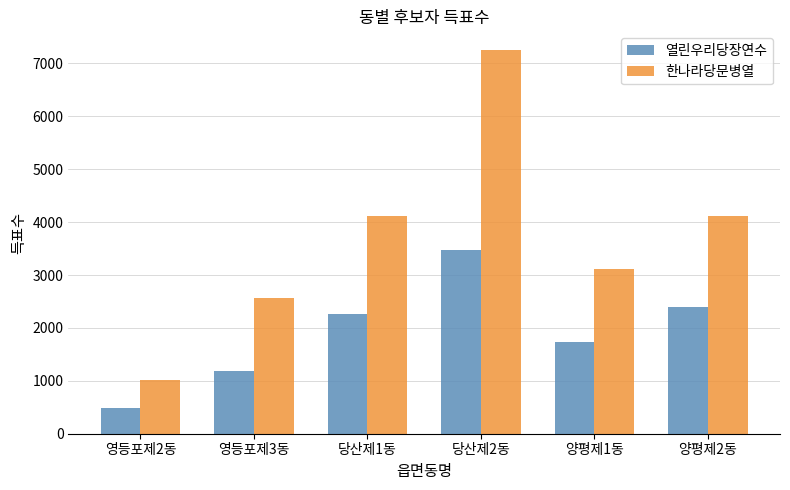

What is the spread (max minus min) of values at 당산제2동?

3772